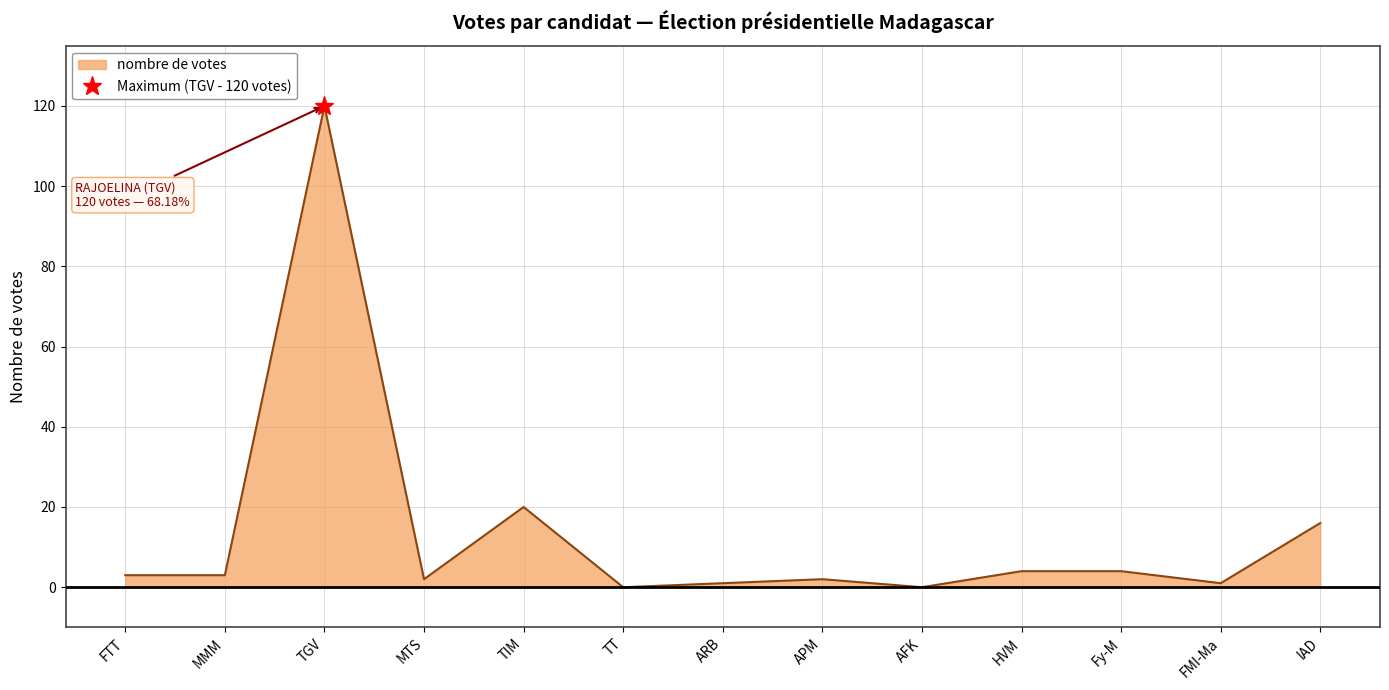

The value of nombre de votes at MMM is 3. True or false?

True